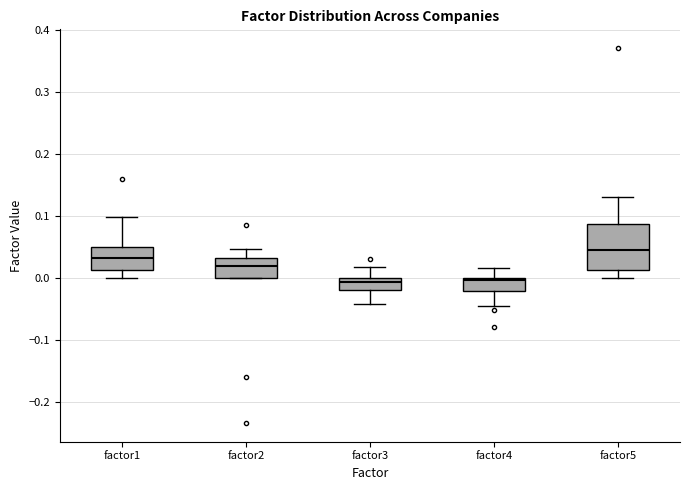

Reading left to right, transcribe this box plot: for each box, give where its median line is, the range the box spans, and where its two whiskers end, as read against the y-axis. The values are not printed on the chart, so give them approximately, as read against the axis.

factor1: median 0.03, box 0.01 to 0.05, whiskers 0.00 to 0.10
factor2: median 0.02, box 0.00 to 0.03, whiskers 0.00 to 0.05
factor3: median -0.01, box -0.02 to 0.00, whiskers -0.04 to 0.02
factor4: median 0.00 (just below the box's upper edge), box -0.02 to 0.00, whiskers -0.04 to 0.02
factor5: median 0.05, box 0.01 to 0.09, whiskers 0.00 to 0.13